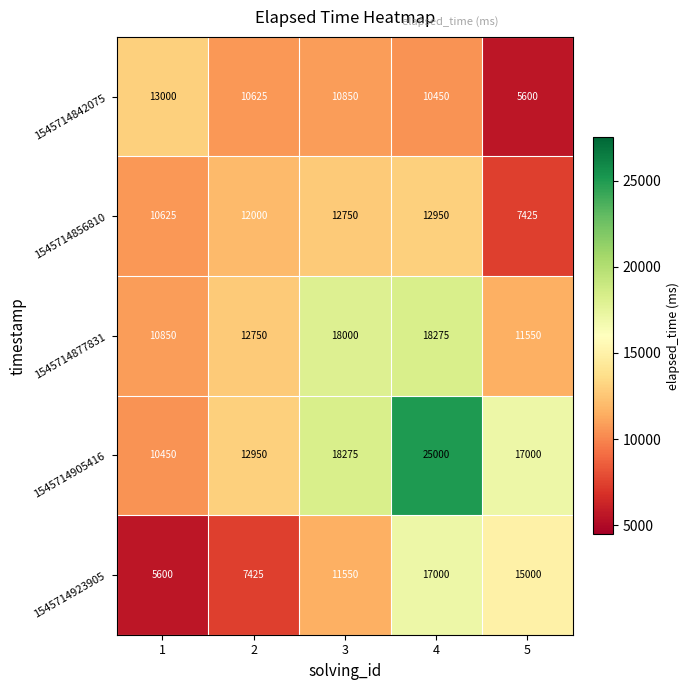

What is the average value of the 1545714856810 series?

11150